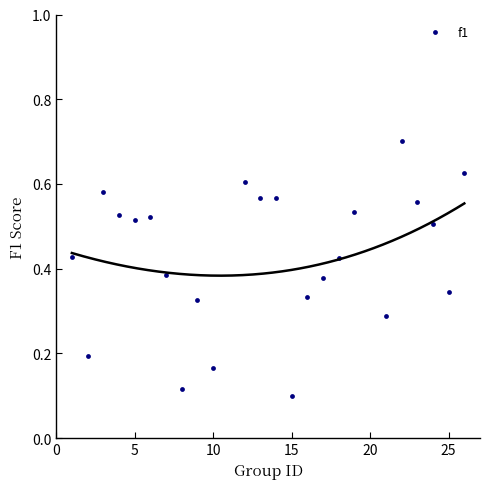

What is the range of X values (max minus min)?

25.0